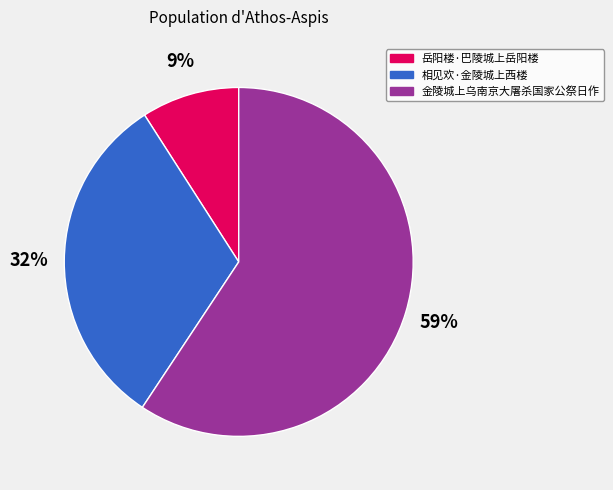

To the nearest percent, what is the difference between the 岳阳楼·巴陵城上岳阳楼 and 金陵城上乌南京大屠杀国家公祭日作 slice percentages?

50%